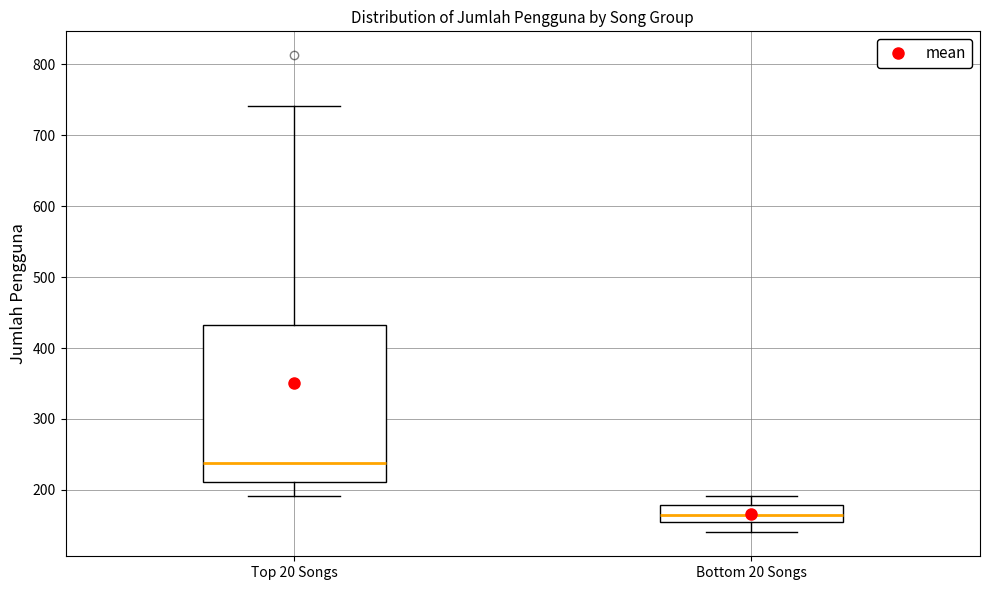

Which box's median line is the highest?

Top 20 Songs